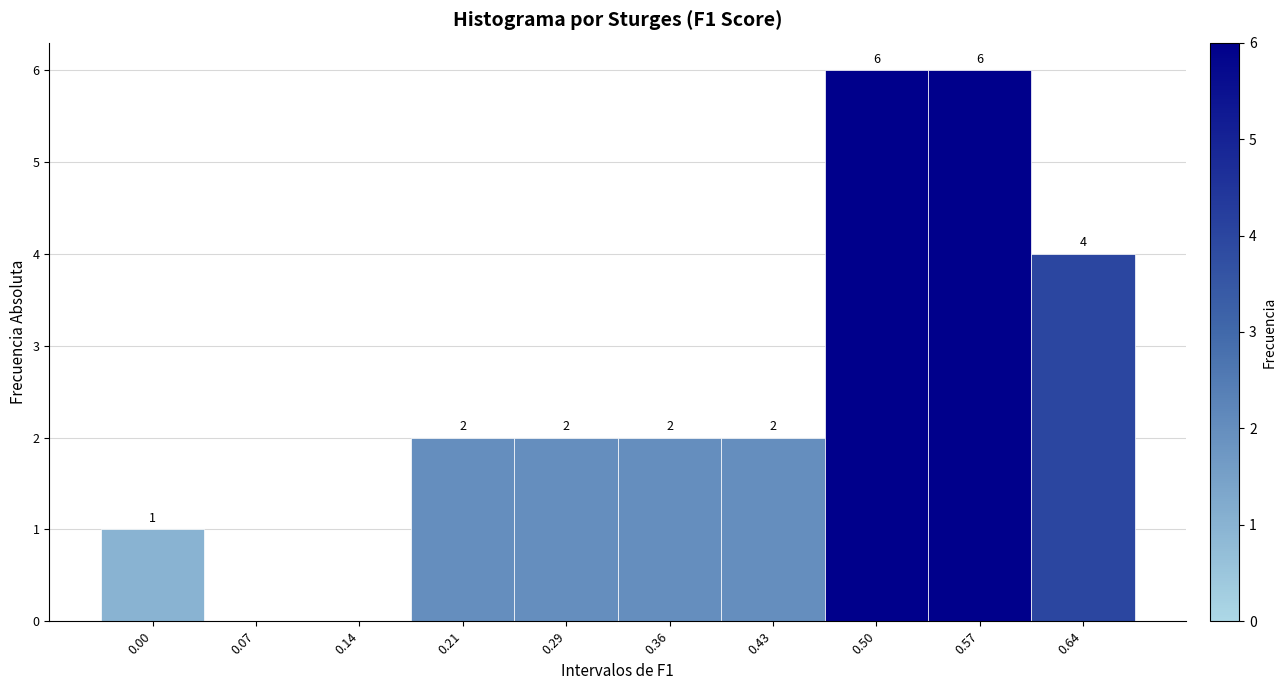

Reading left to right, extract all data points from this chart.

0.00=1	0.07=0	0.14=0	0.21=2	0.29=2	0.36=2	0.43=2	0.50=6	0.57=6	0.64=4